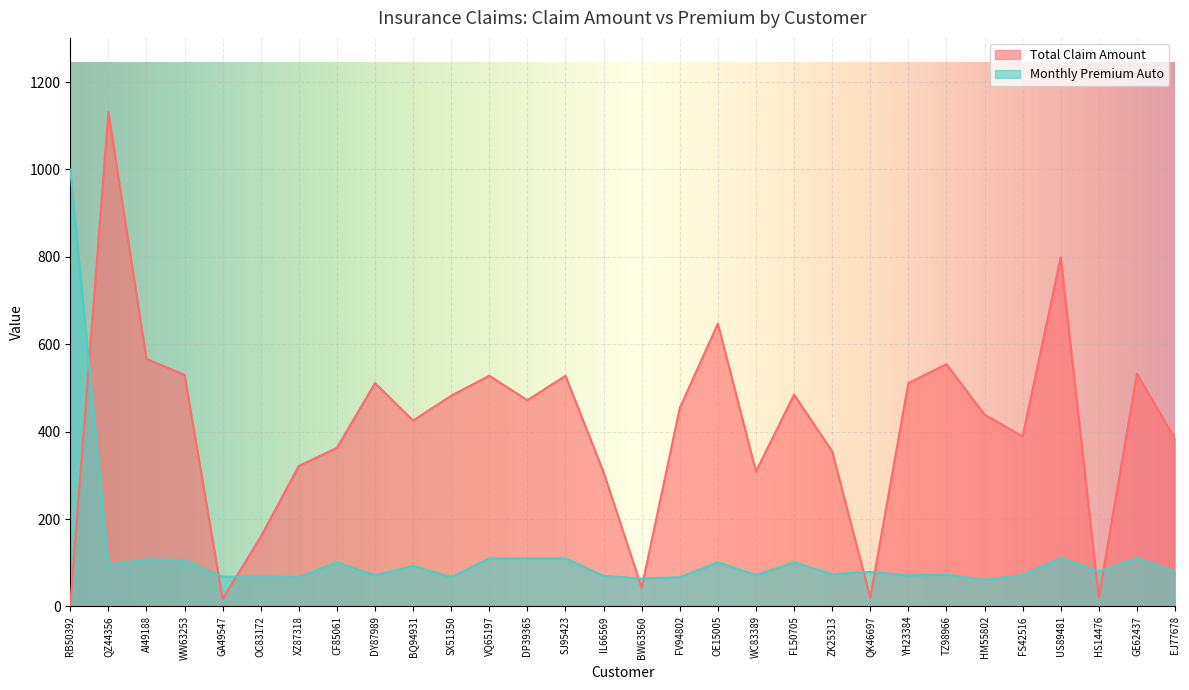

What is the total value across all series at WW63253?

635.9